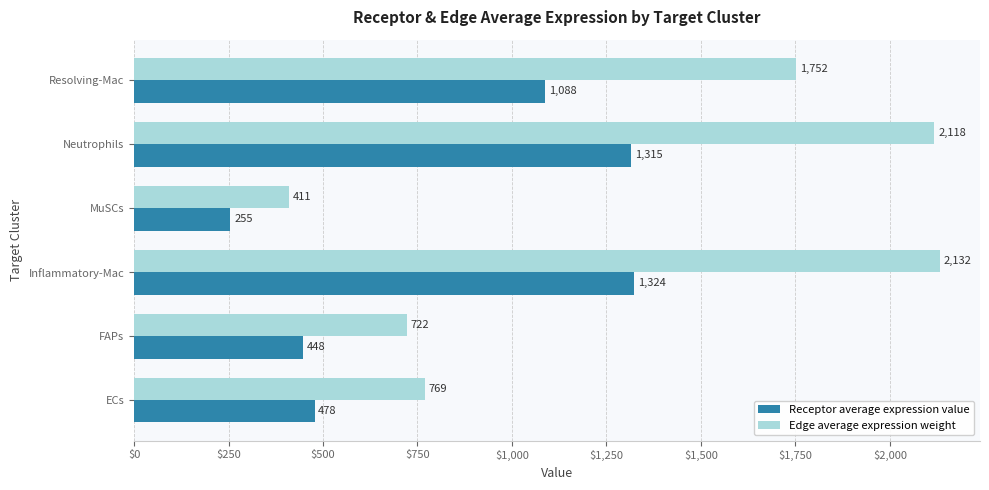

True or false: Receptor average expression value has a value of 255.2 at MuSCs.

True